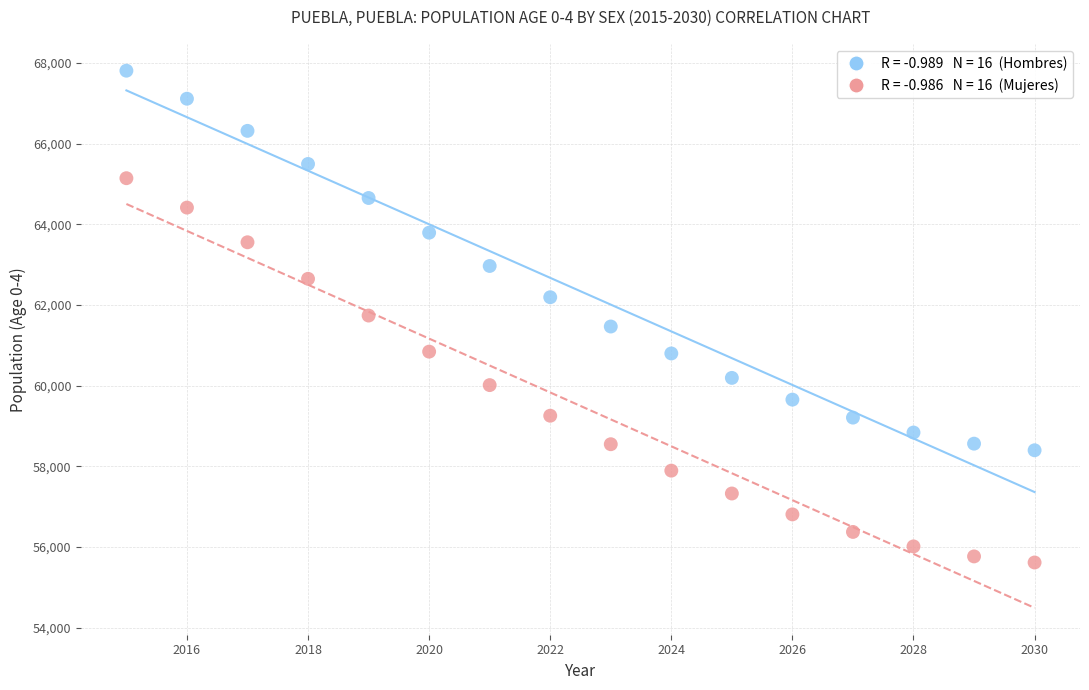

Across all data points, what is the range of X values (max minus min)?

15